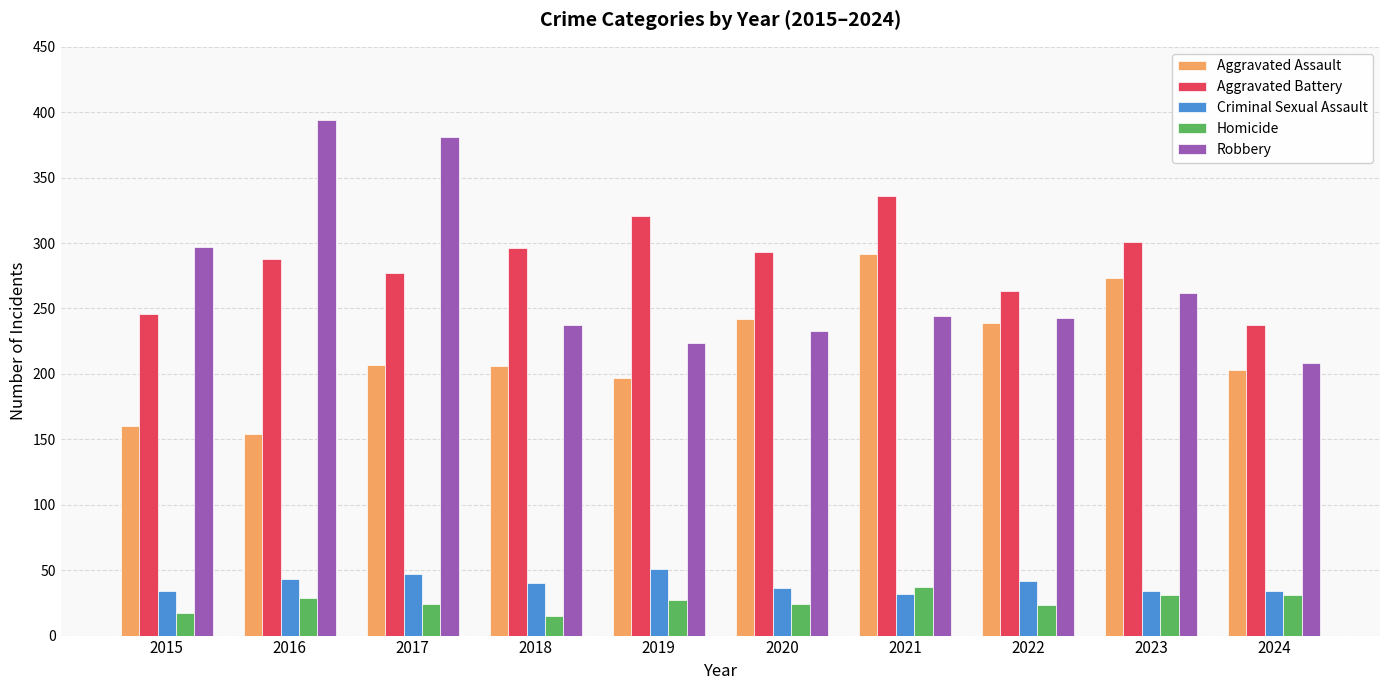

What is the sum of the Aggravated Assault values at 2015 and 2024?

363